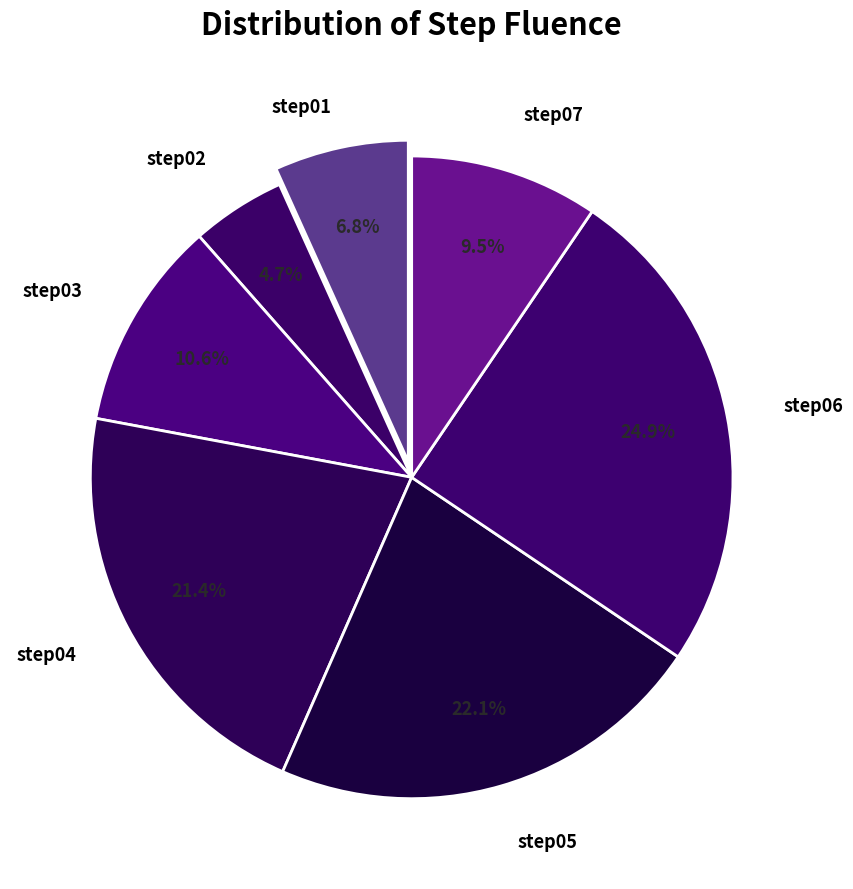

Combined, do step07 and step05 account for over 50%?

No